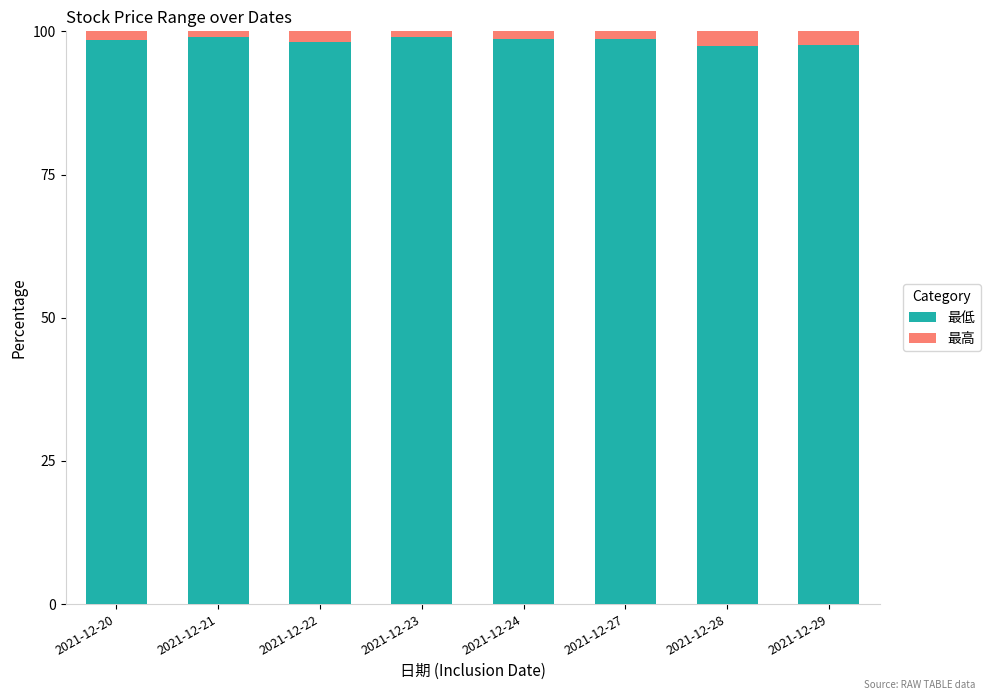

What is the average value of the 最低 series?

98.4